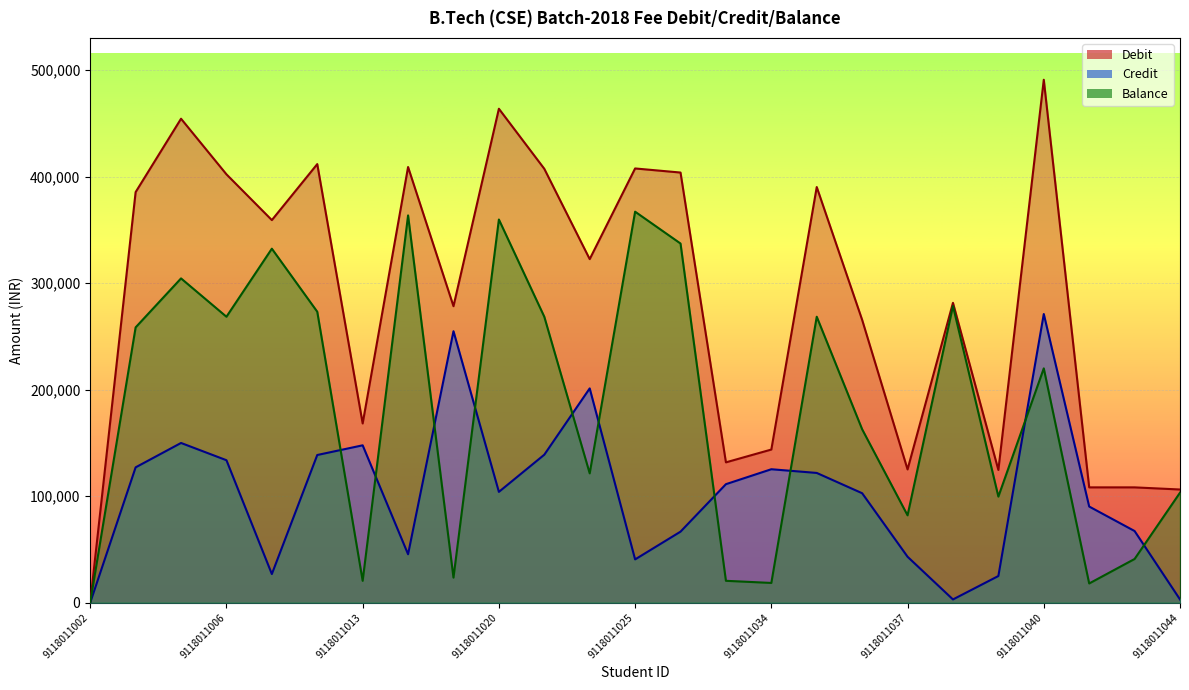

How many lines are shown in the chart?

3